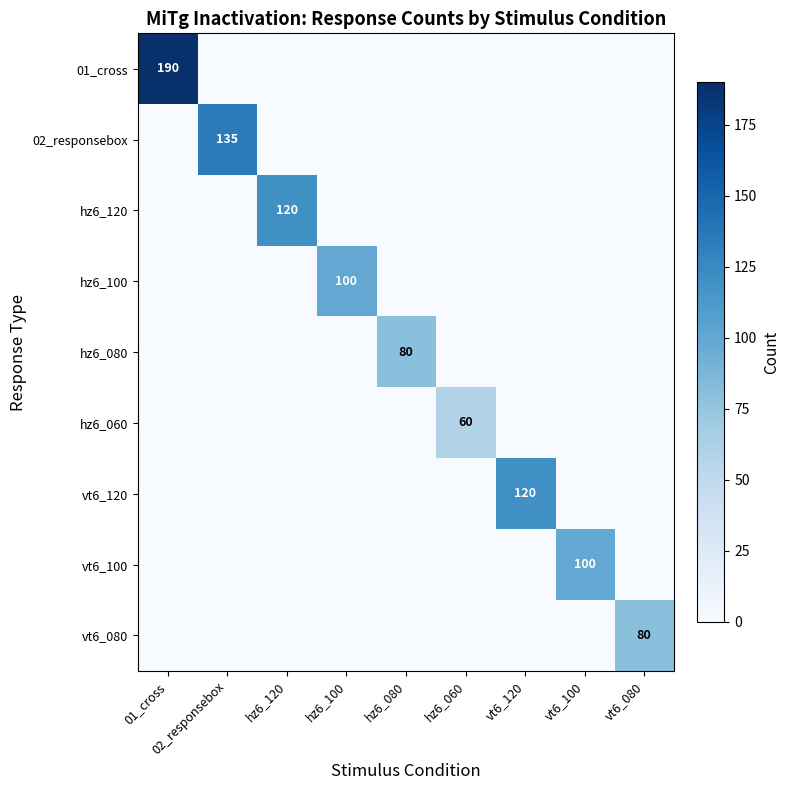

Is it true that 01_cross equals 190 at 01_cross?

True